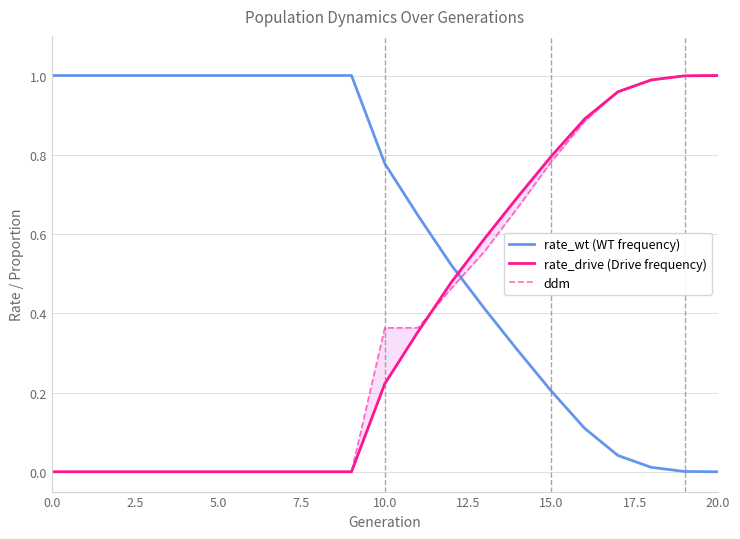

Which category has the highest value in the rate_drive (Drive frequency) series?

20